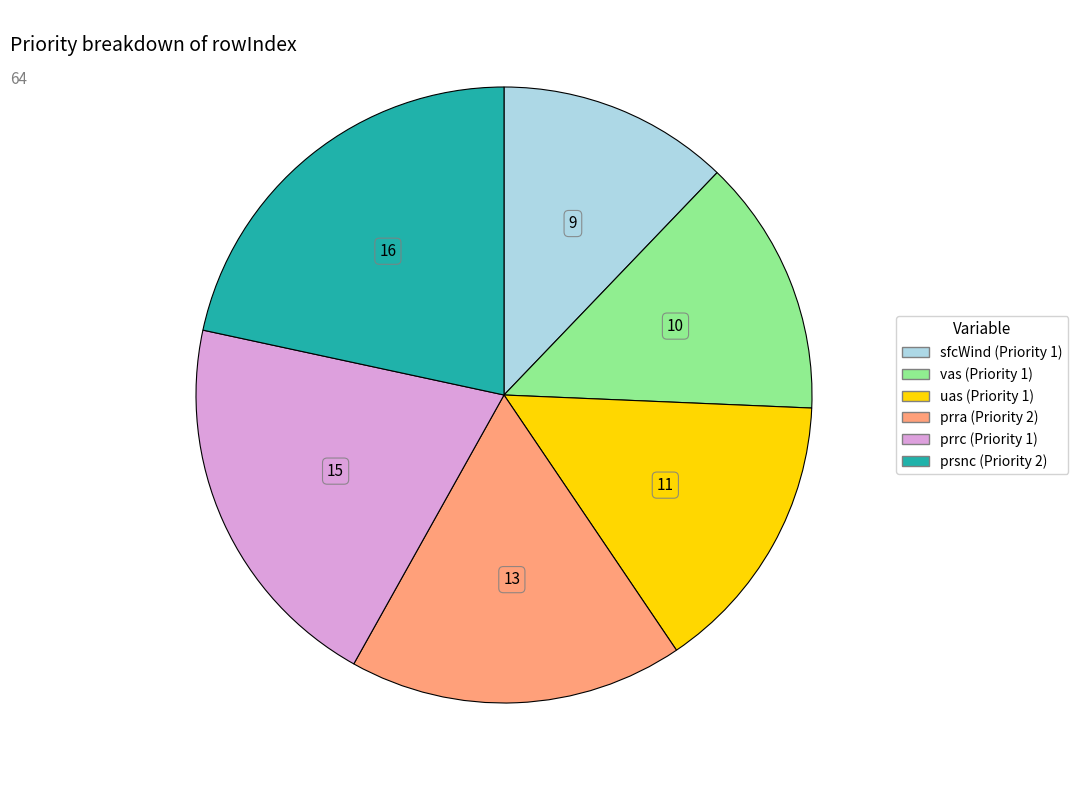

Is it true that prsnc (Priority 2) is 16% of the pie?

False